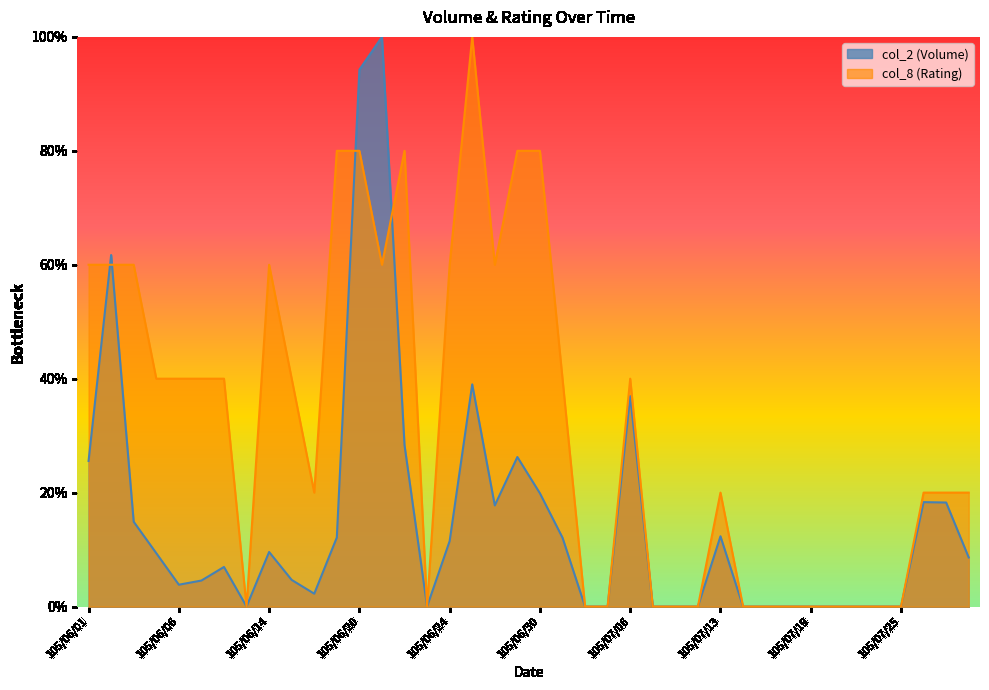

Rank the series by their average value, from highest to lowest.

col_8 (Rating), col_2 (Volume)